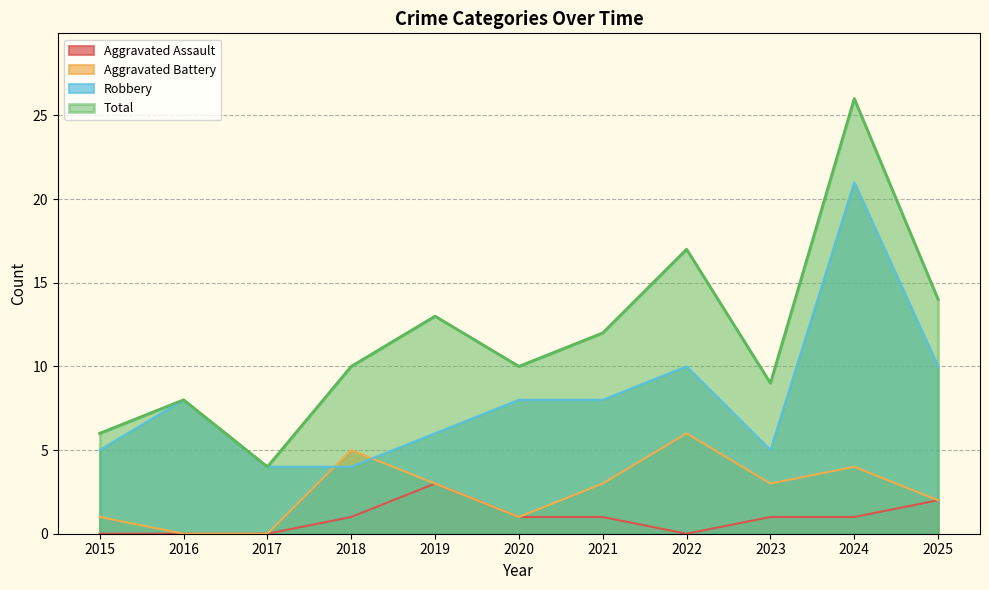

What are all the series names shown in the legend?

Aggravated Assault, Aggravated Battery, Robbery, Total